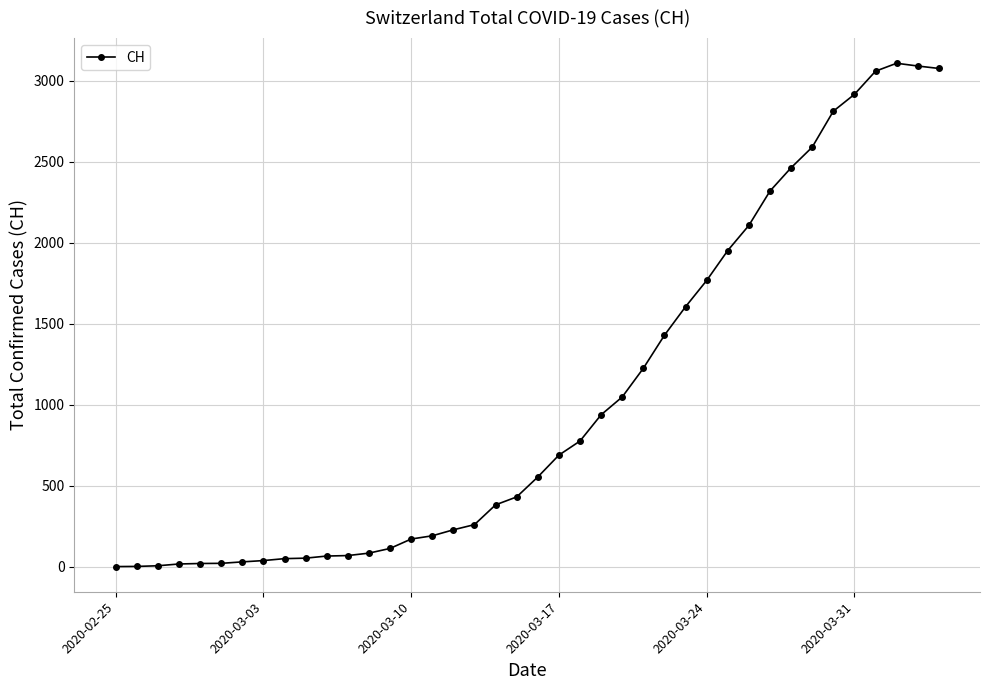

What is the maximum value shown in the chart?

3107